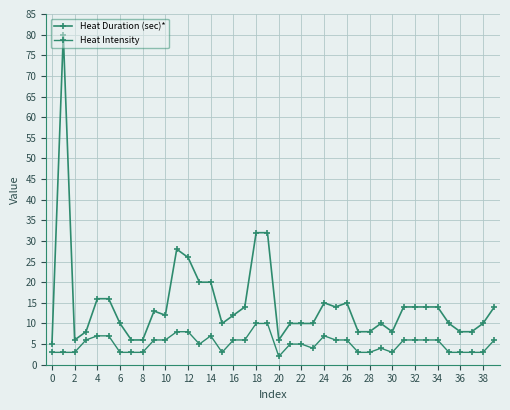

Is this an area chart (filled region under the line)?

No